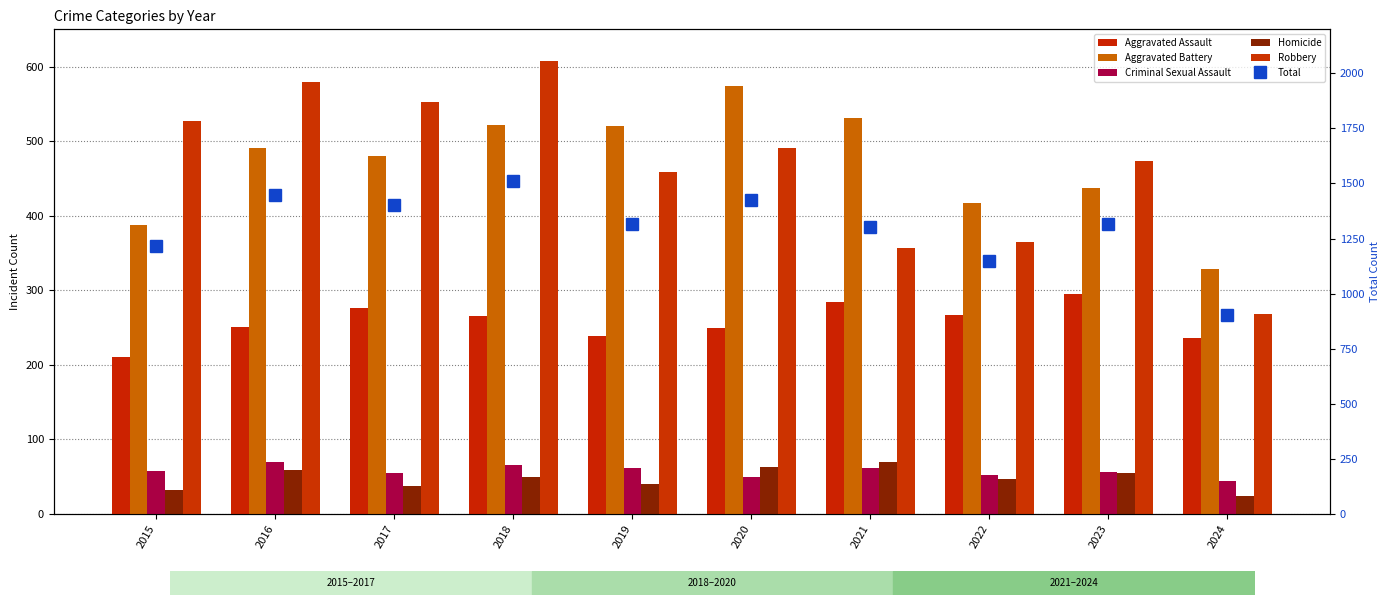

Is it true that Criminal Sexual Assault equals 58 at 2015?

True